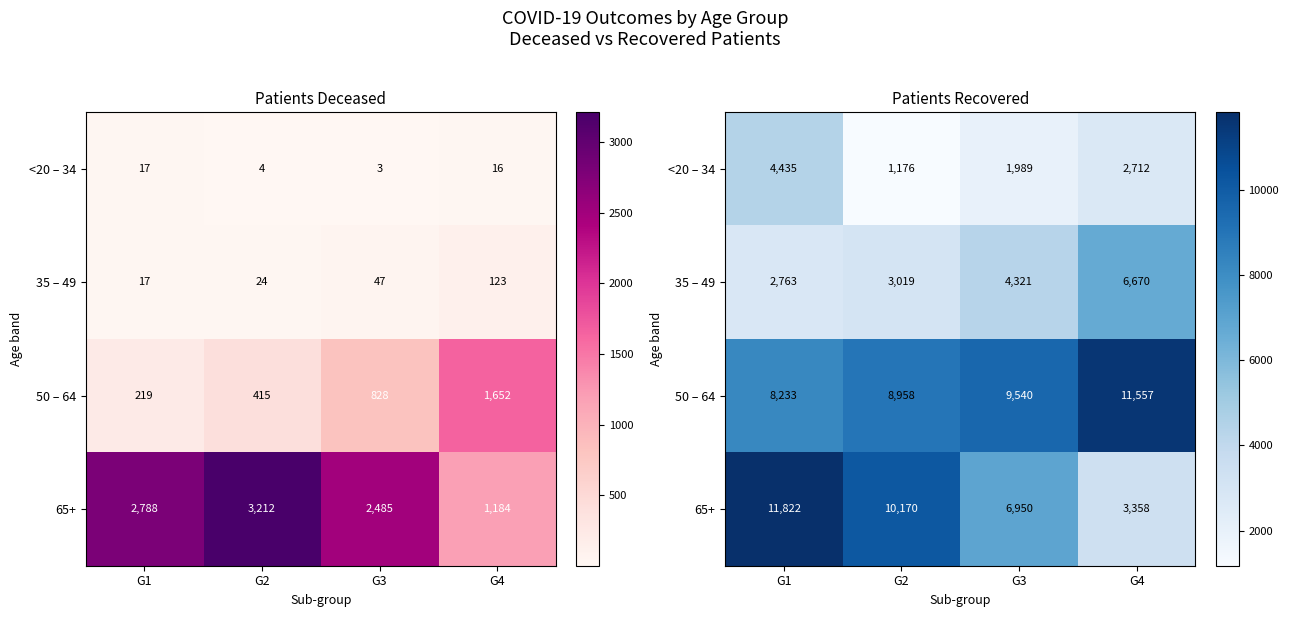

Read the 65+ value at G1, to the nearest 50.

11800